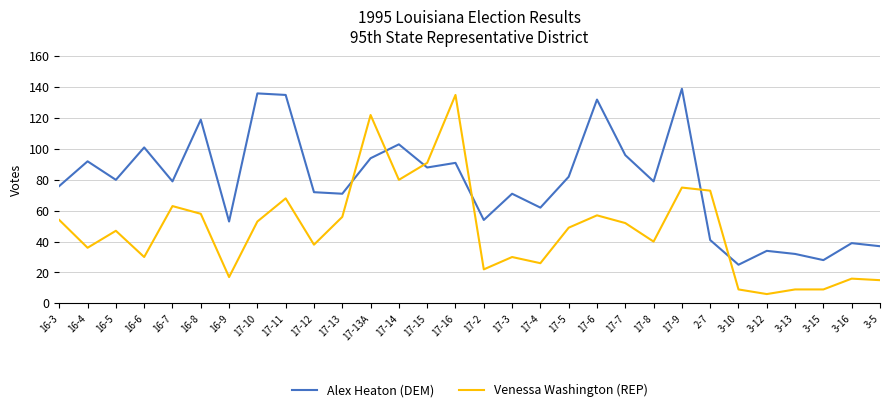

At which category does the chart reach its minimum across all series?

3-12